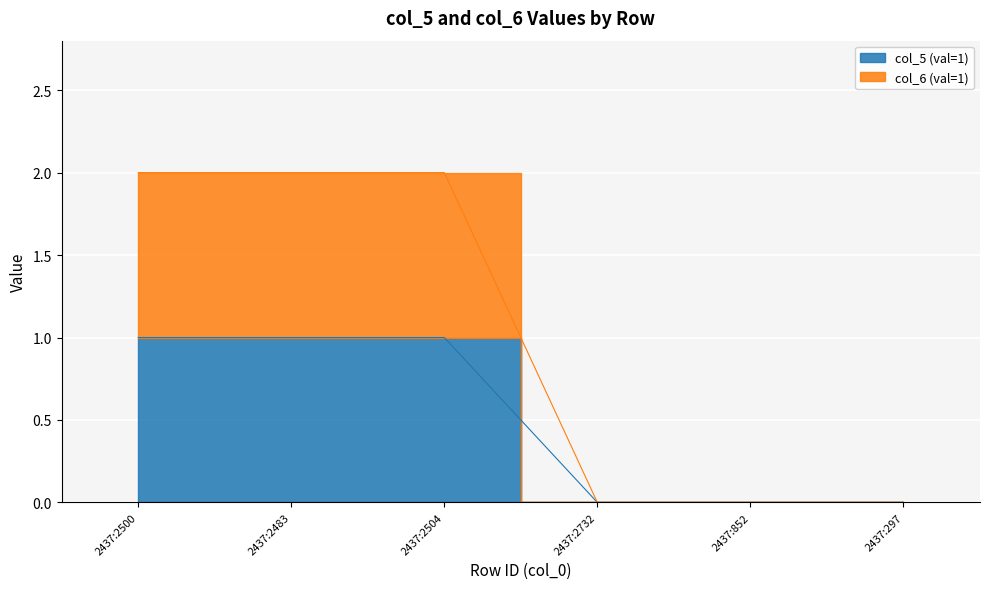

Reading right to left, list all the values displayed in this chart.

col_5 (val=1): 2437:297=0	2437:852=0	2437:2732=0	2437:2504=1	2437:2483=1	2437:2500=1
col_6 (val=1): 2437:297=0	2437:852=0	2437:2732=0	2437:2504=2	2437:2483=2	2437:2500=2